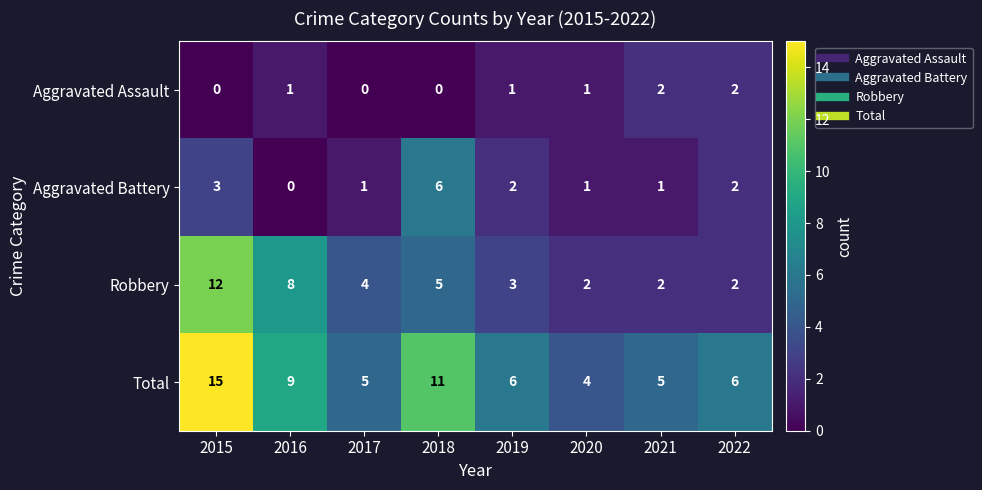

What value does the Total series have at 2019, to the nearest 10?

10